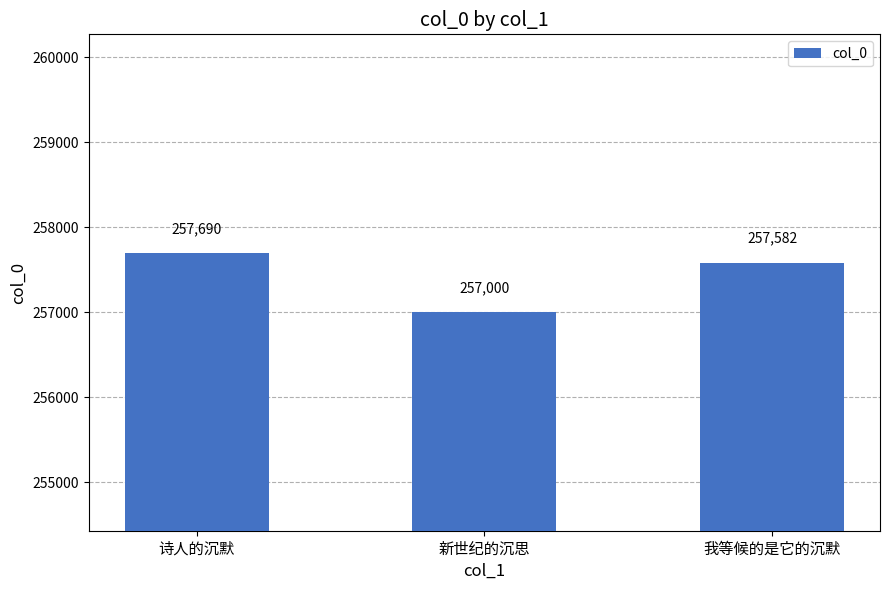

Are the bars horizontal?

No